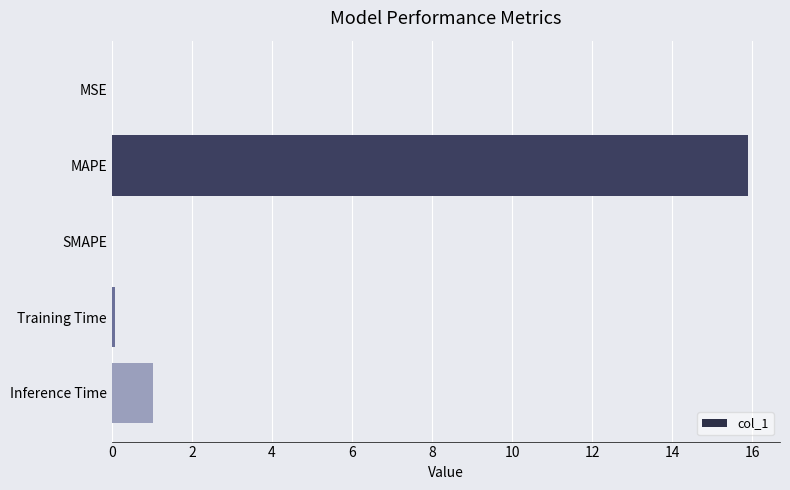

The value at MAPE is 23.9. True or false?

False